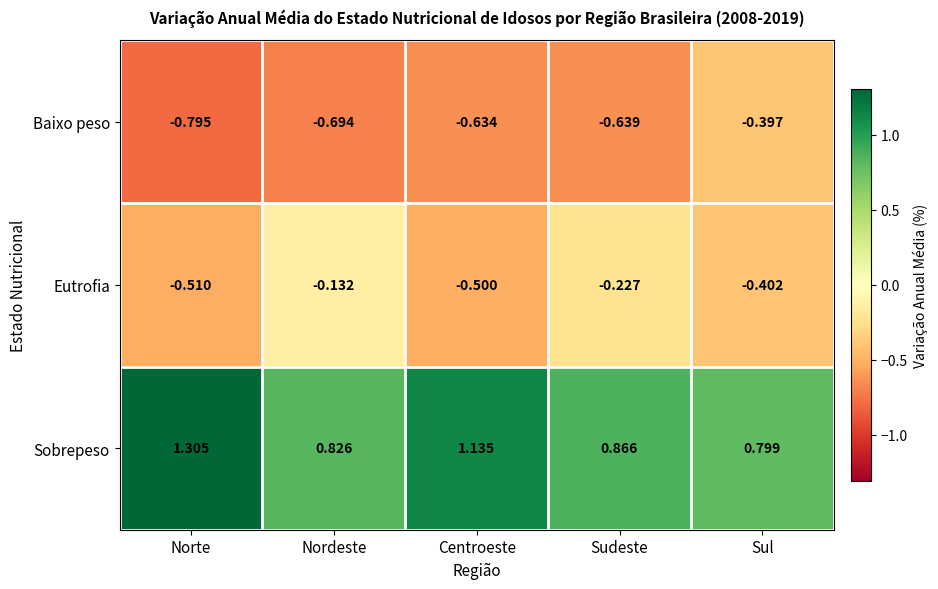

What is the spread (max minus min) of values at Sudeste?

1.5